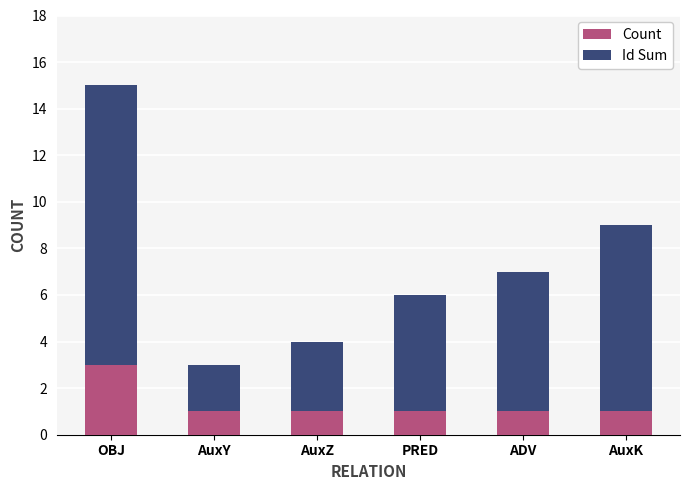

At which category is the sum across all series the highest?

OBJ